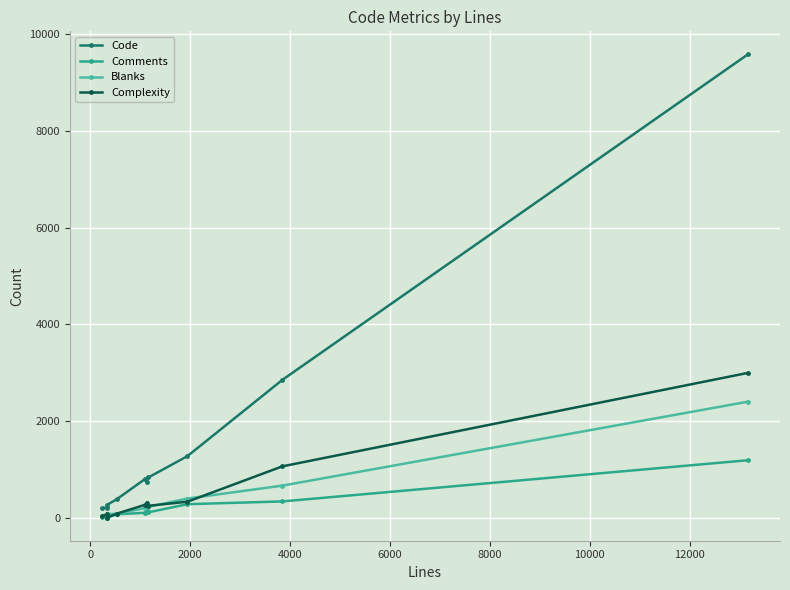

What is the value of the Code point at the 1st from the left?

190